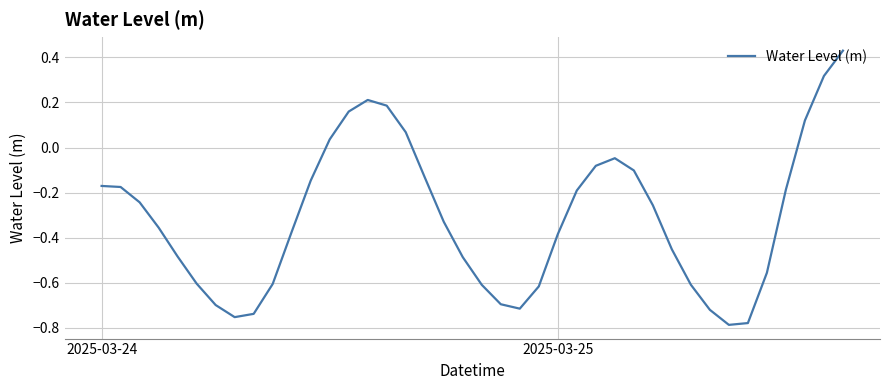

What is the difference between the maximum and minimum values?

1.2